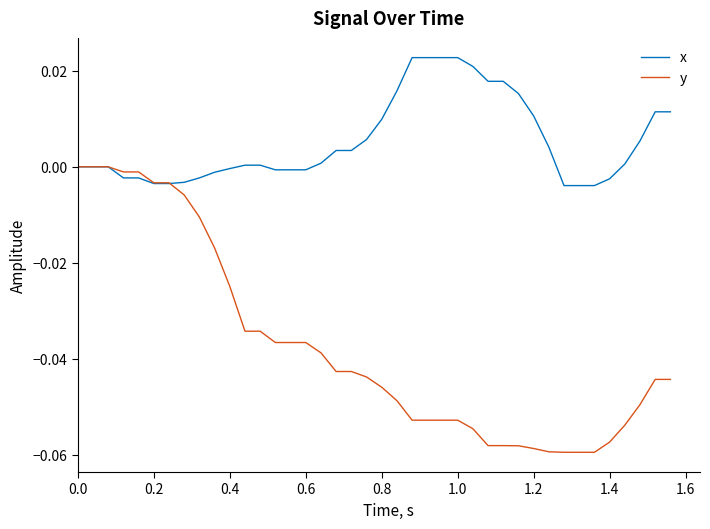

Rank the series by their average value, from highest to lowest.

x, y